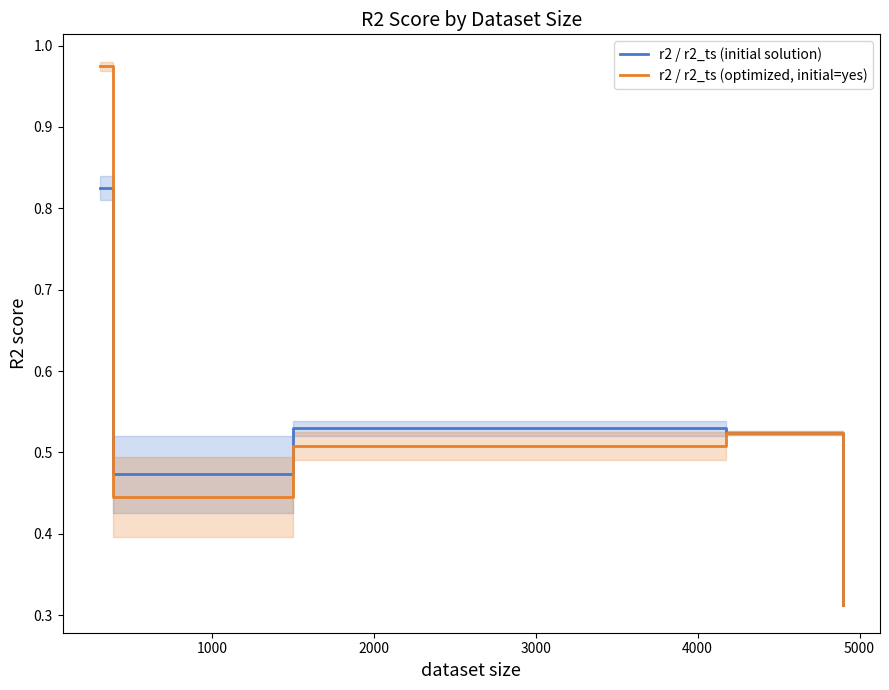

Does the chart have visible grid lines?

No